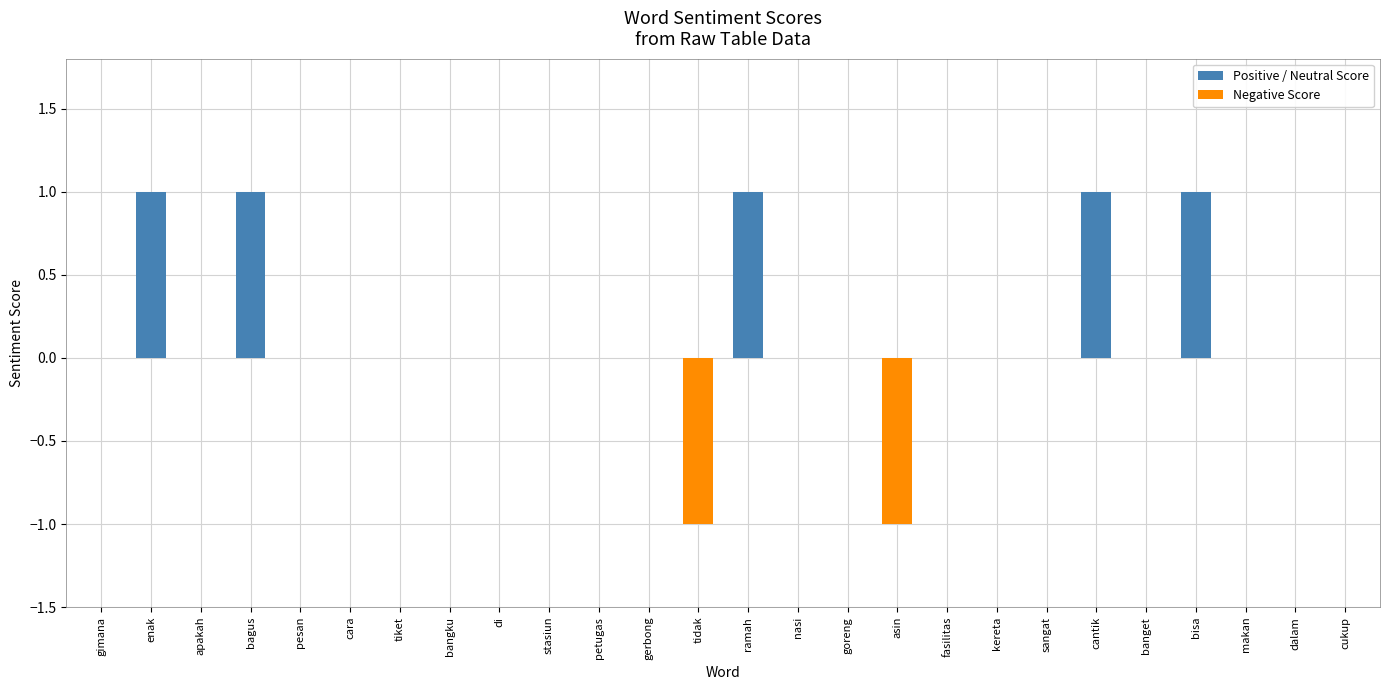

Reading right to left, what are all the values shown in this chart?

0	0	0	1	0	1	0	0	0	-1	0	0	1	-1	0	0	0	0	0	0	0	0	1	0	1	0